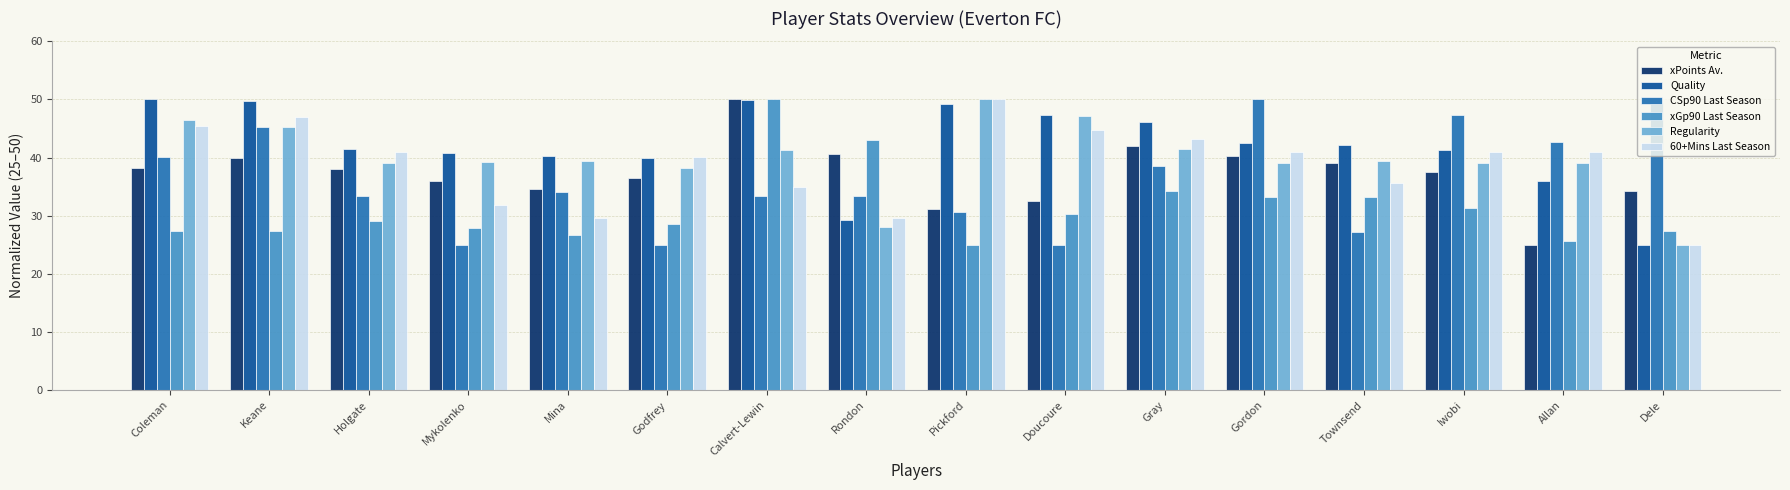

Which series changed the most between Coleman and Townsend?

CSp90 Last Season